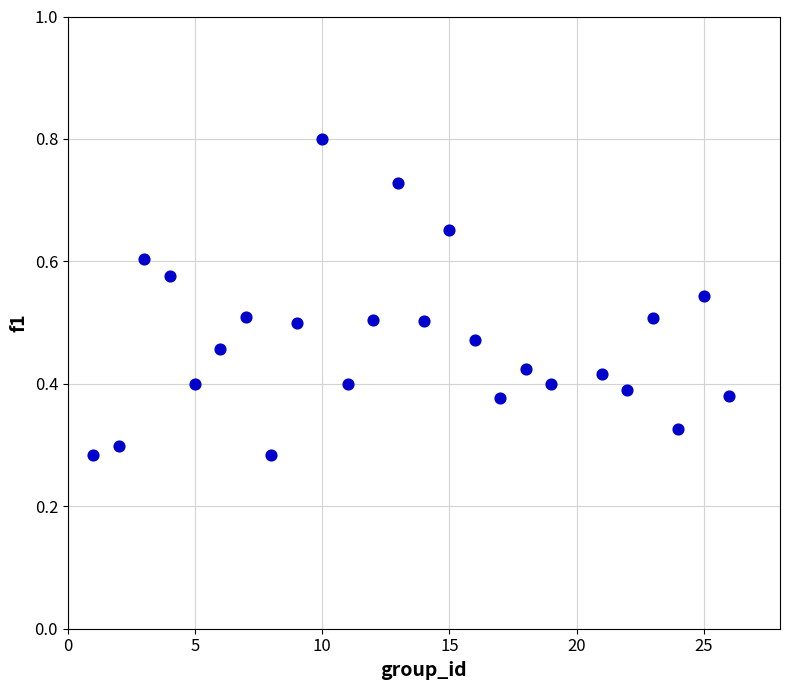

What is the range of X values (max minus min)?

25.0